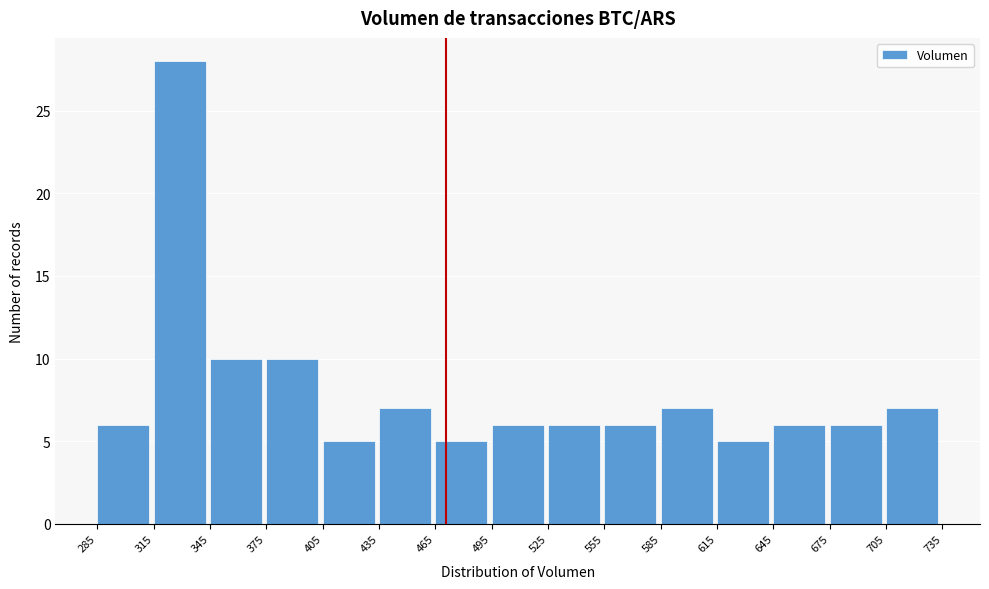

What is the height of the bar covering 585 to 615 on the x-axis? The values are not printed on the chart, so give them approximately, as read against the axis.

7